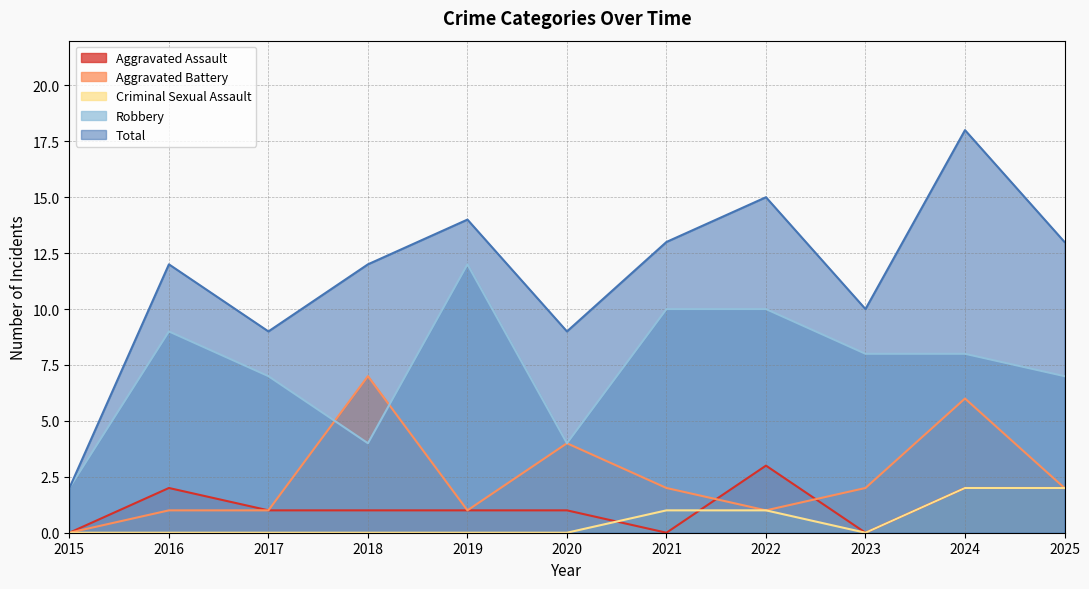

The value of Robbery at 2022 is 10. True or false?

True